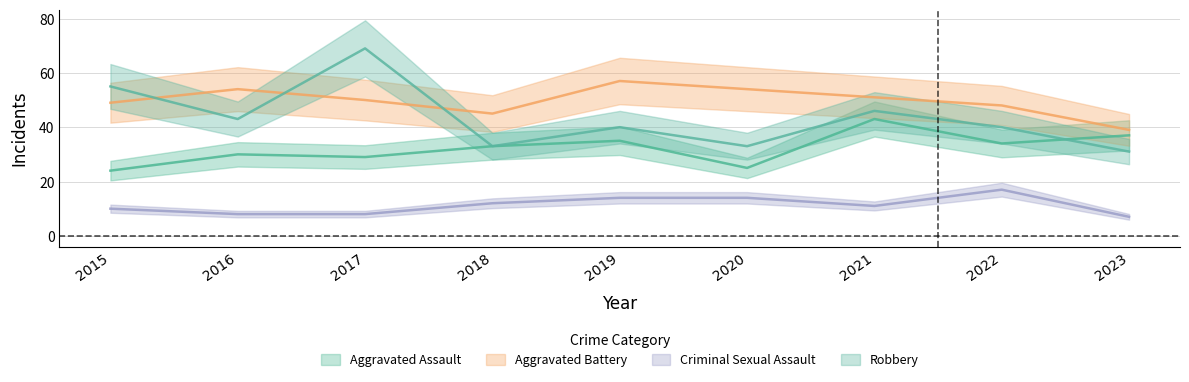

Reading left to right, transcribe all the data shown in this chart.

Aggravated Assault: 2015=24	2016=30	2017=29	2018=33	2019=35	2020=25	2021=43	2022=34	2023=37
Aggravated Battery: 2015=49	2016=54	2017=50	2018=45	2019=57	2020=54	2021=51	2022=48	2023=39
Criminal Sexual Assault: 2015=10	2016=8	2017=8	2018=12	2019=14	2020=14	2021=11	2022=17	2023=7
Robbery: 2015=55	2016=43	2017=69	2018=33	2019=40	2020=33	2021=46	2022=40	2023=31